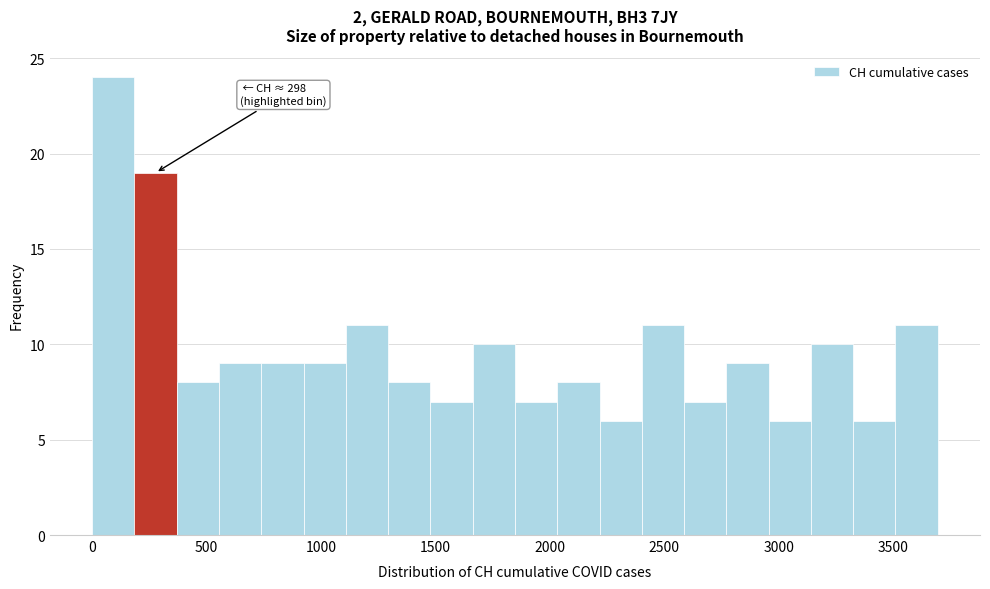

Around what value on the x-axis is the tallest bar? Give the approximate position of its centre, as read against the axis.

100